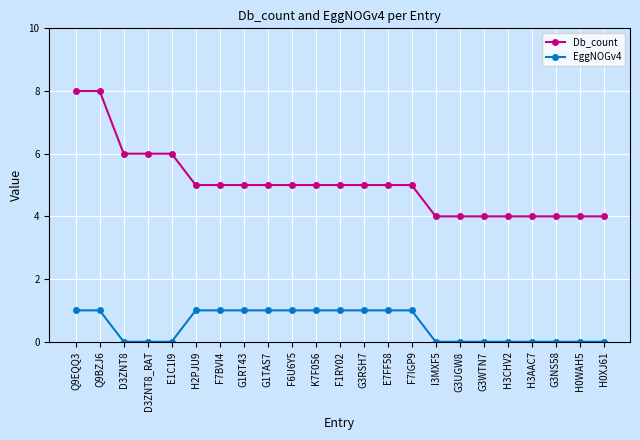

Which series has the largest range (max minus min)?

Db_count